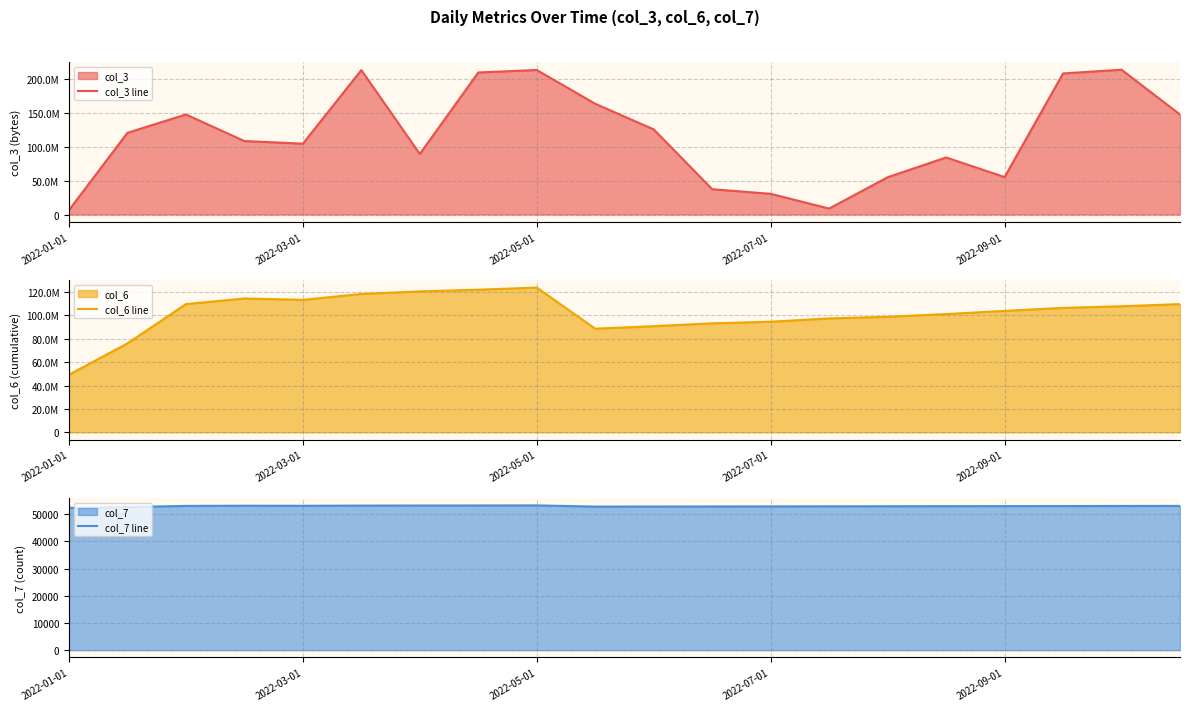

What is the smallest value displayed?

52295